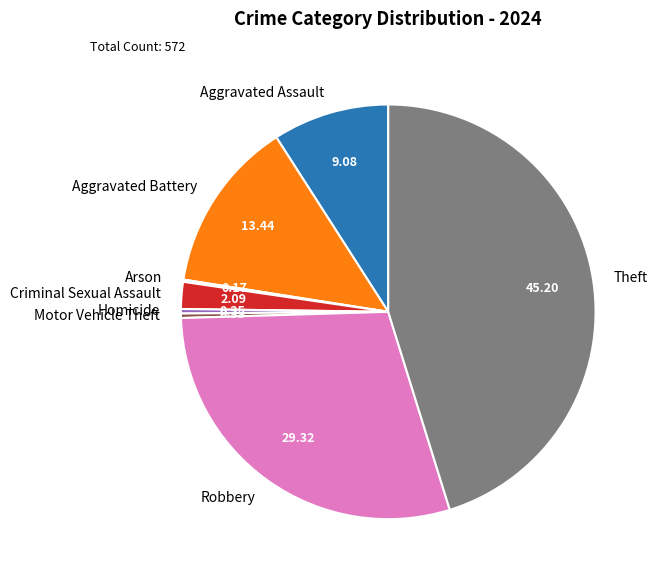

True or false: Criminal Sexual Assault accounts for 8% of the total.

False